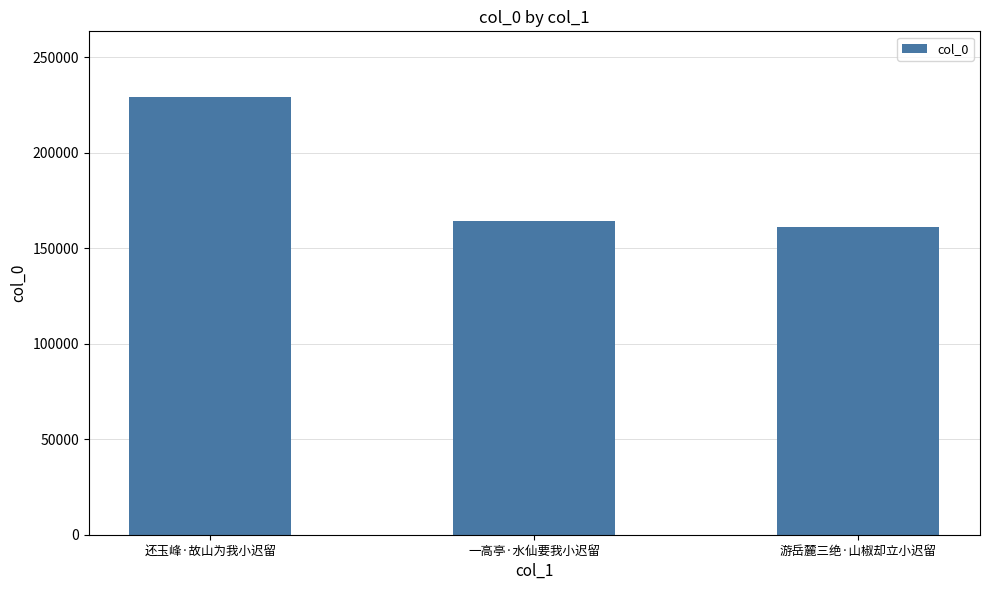

Reading right to left, list all the values displayed in this chart.

游岳麓三绝·山椒却立小迟留=161110	一高亭·水仙要我小迟留=164000	还玉峰·故山为我小迟留=229130